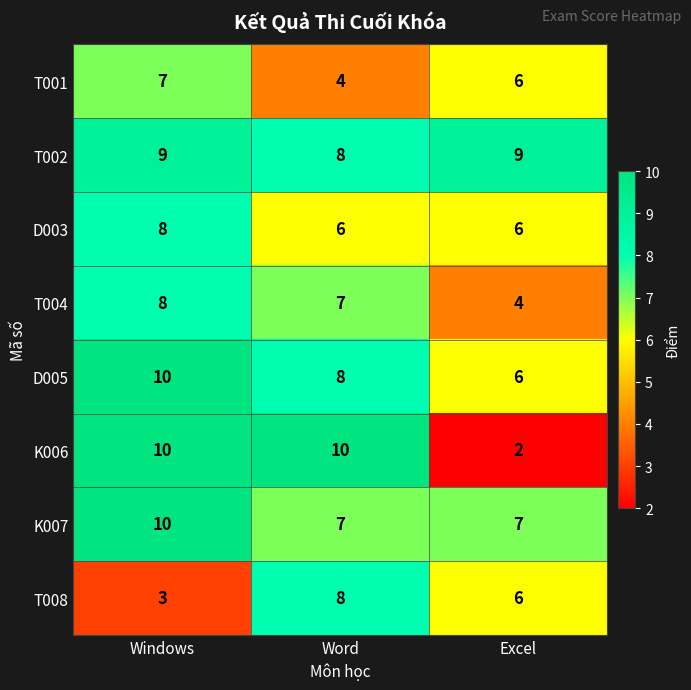

At which category does the chart reach its minimum across all series?

Excel